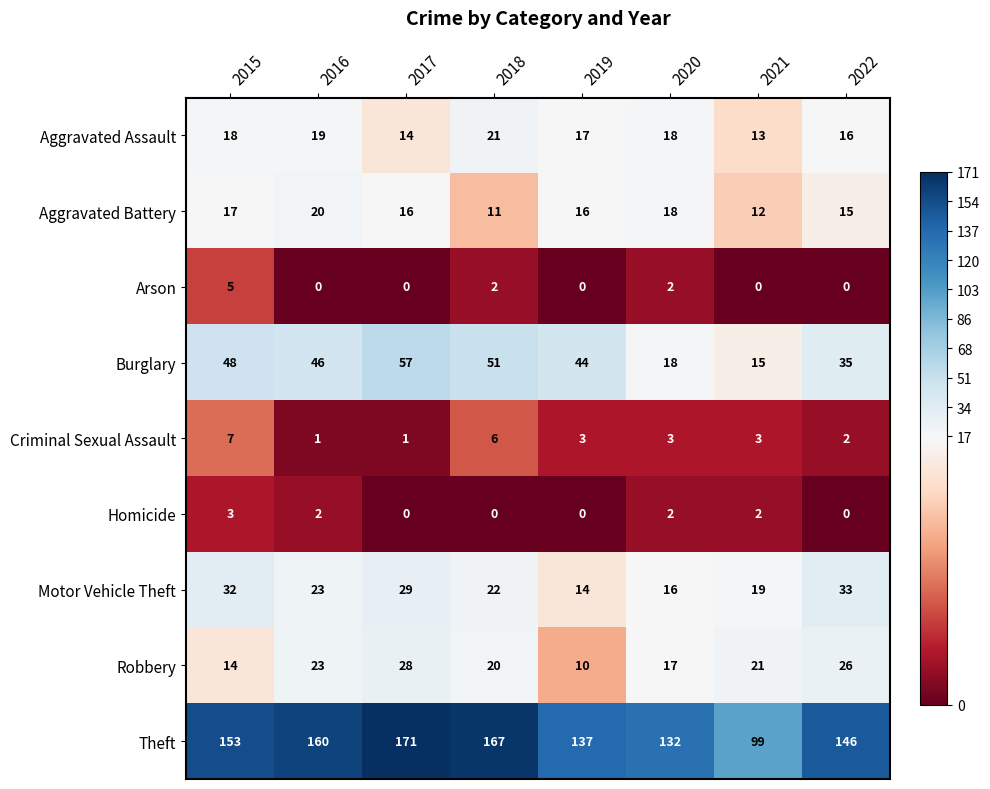

Which label corresponds to the largest value in the chart?

2017